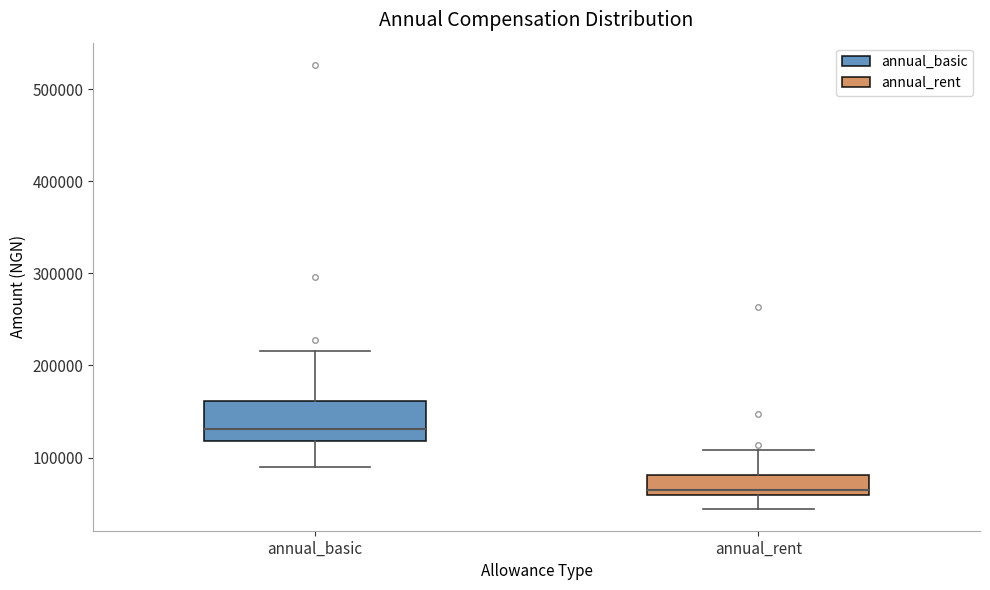

Reading left to right, transcribe this box plot: for each box, give where its median line is, the range the box spans, and where its two whiskers end, as read against the y-axis. The values are not printed on the chart, so give them approximately, as read against the axis.

annual_basic: median 130000, box 120000 to 160000, whiskers 90000 to 220000
annual_rent: median 60000 (just above the box's lower edge), box 60000 to 80000, whiskers 40000 to 110000